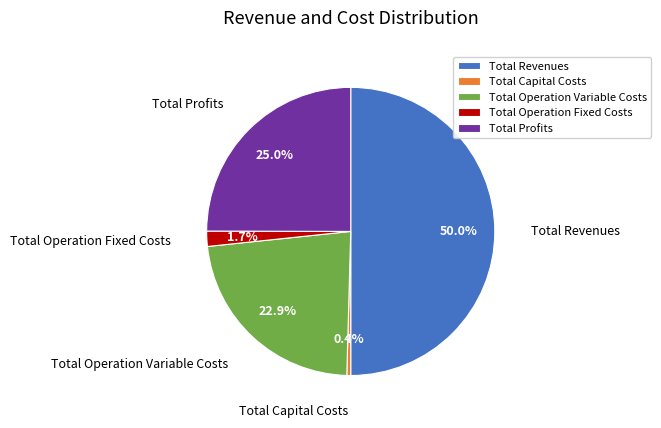

To the nearest percent, what percentage of the pie is Total Profits?

25%